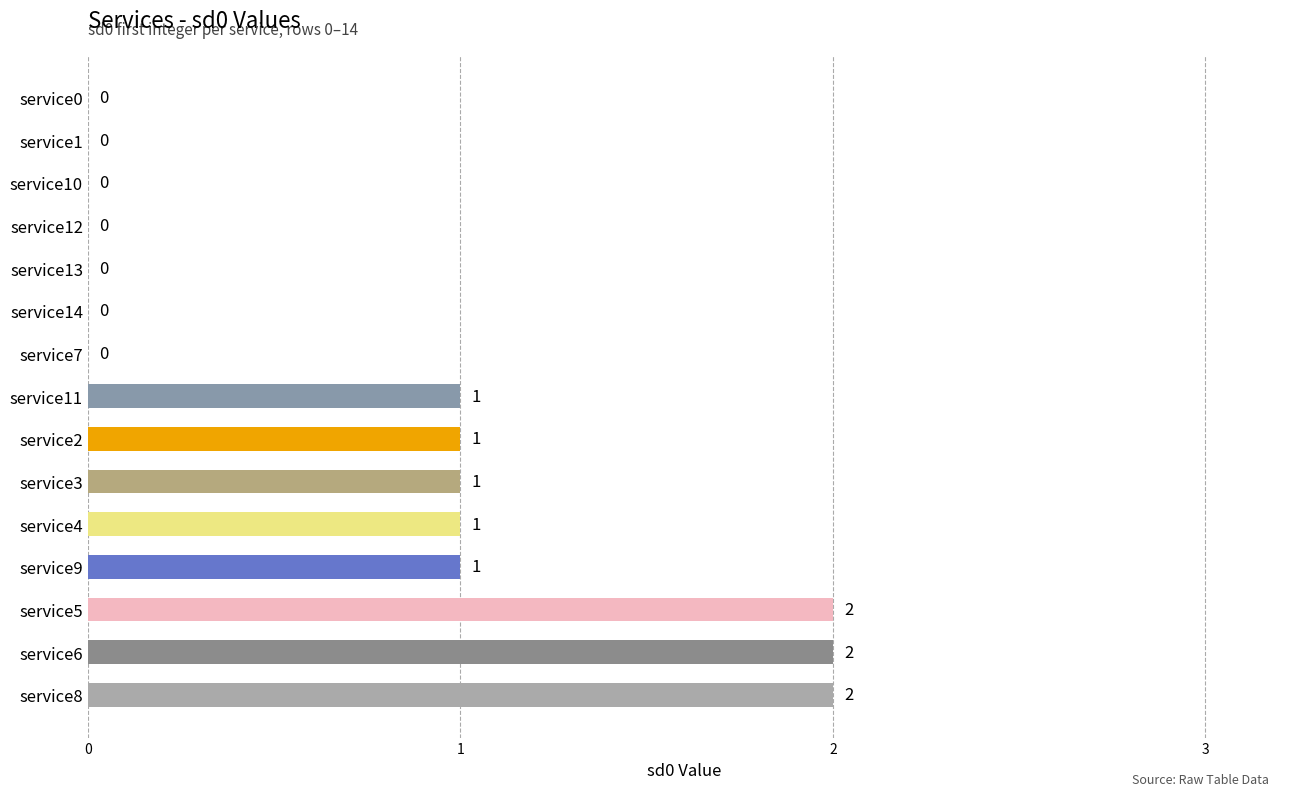

Between service4 and service12, which is larger?

service4